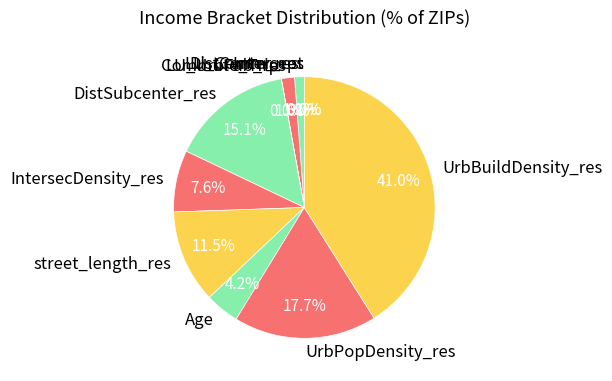

What is the largest slice in the pie chart?

UrbBuildDensity_res